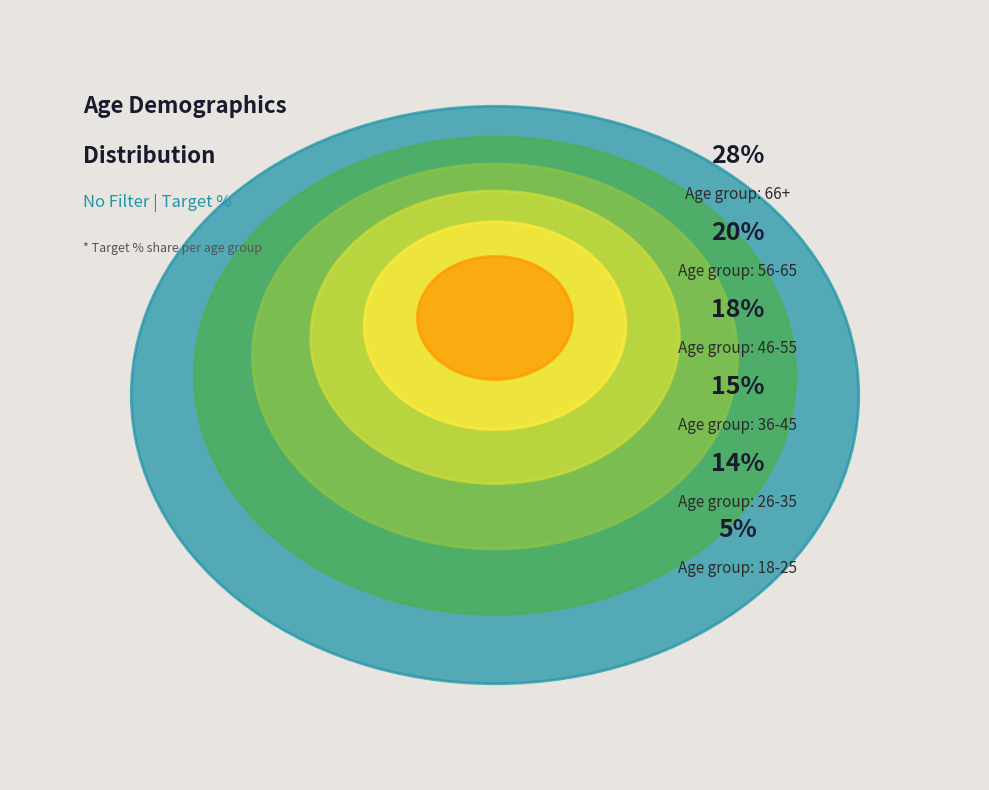

True or false: 66+ accounts for 28% of the total.

True